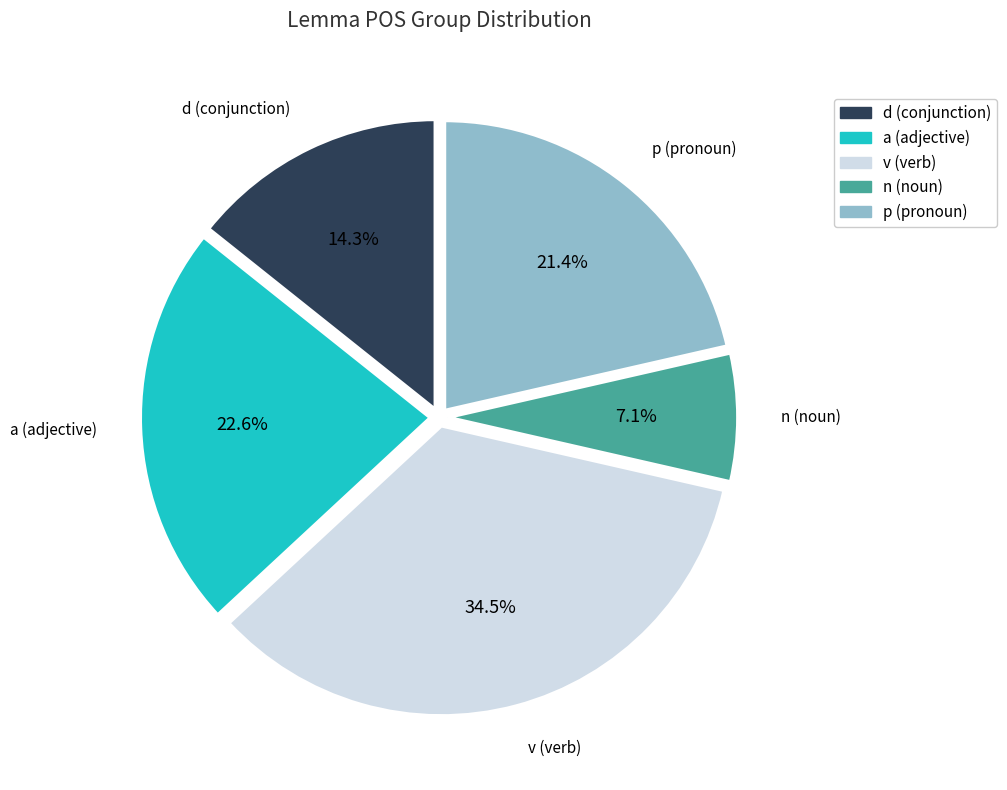

How many segments does this pie chart have?

5